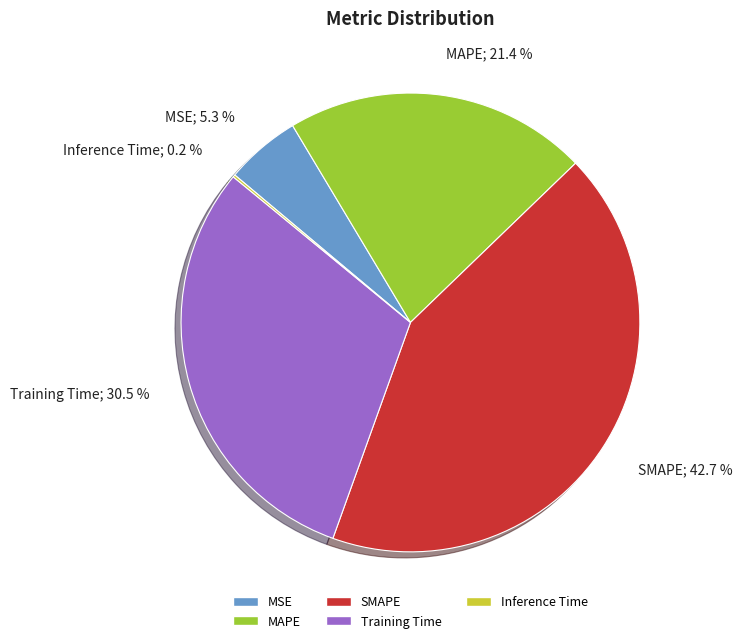

Combined, do SMAPE; 42.7 % and Training Time; 30.5 % account for over 50%?

Yes